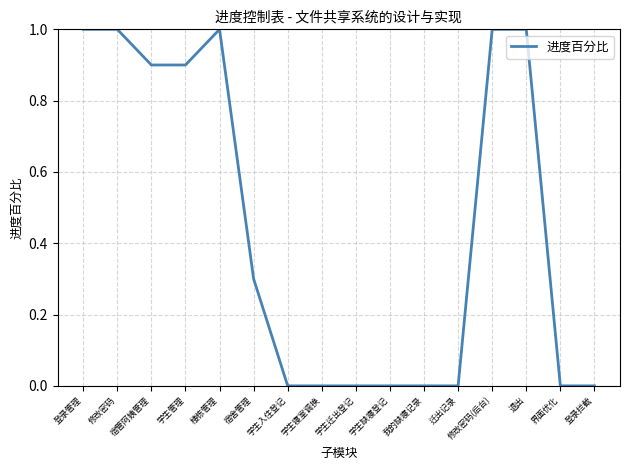

Read the value at 学生管理.

0.9